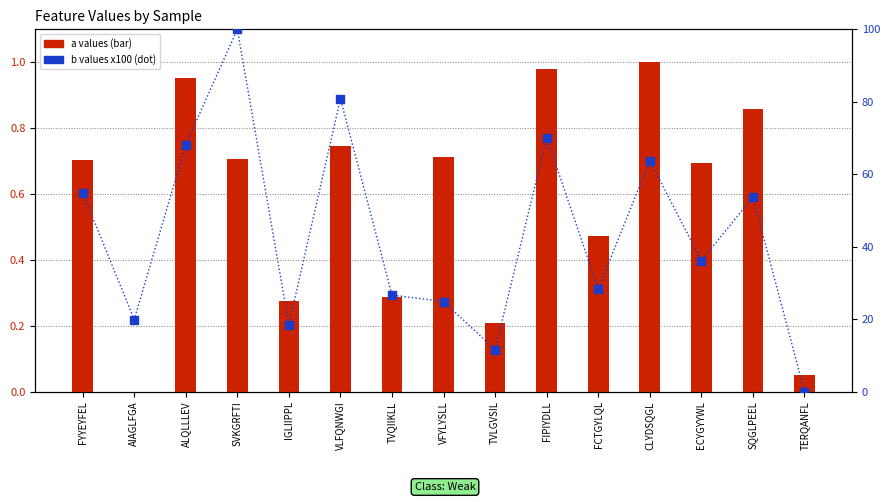

Which series reaches the maximum Y coordinate?

b values (scaled)